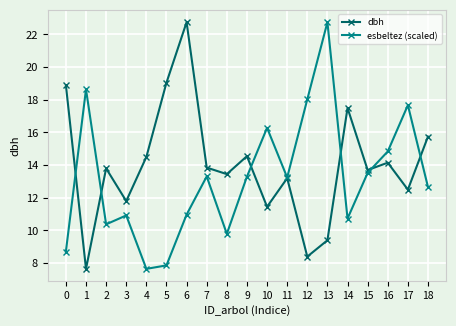

Where is the first local minimum for dbh?

1